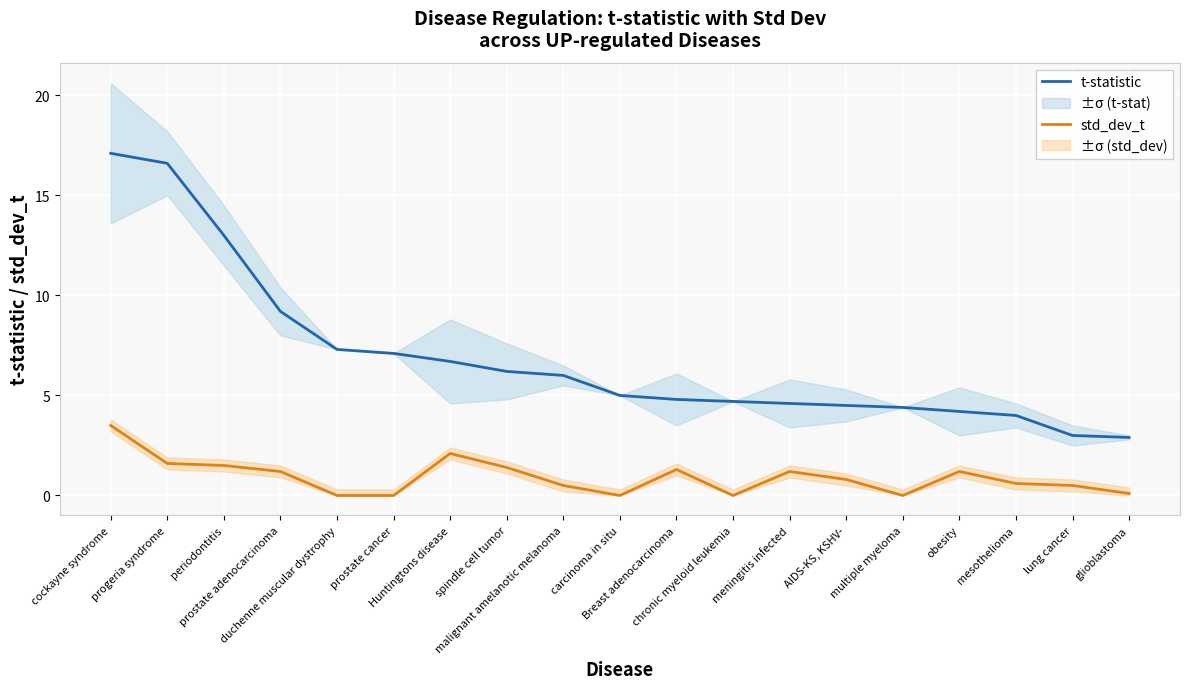

How many lines are shown in the chart?

2